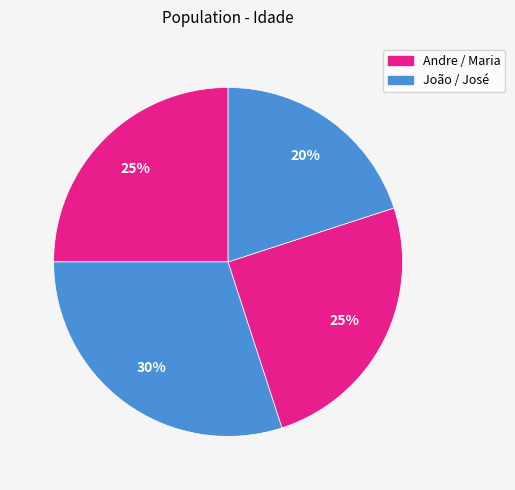

Rank the categories by value from lowest to highest.

José, Andre, Maria, João